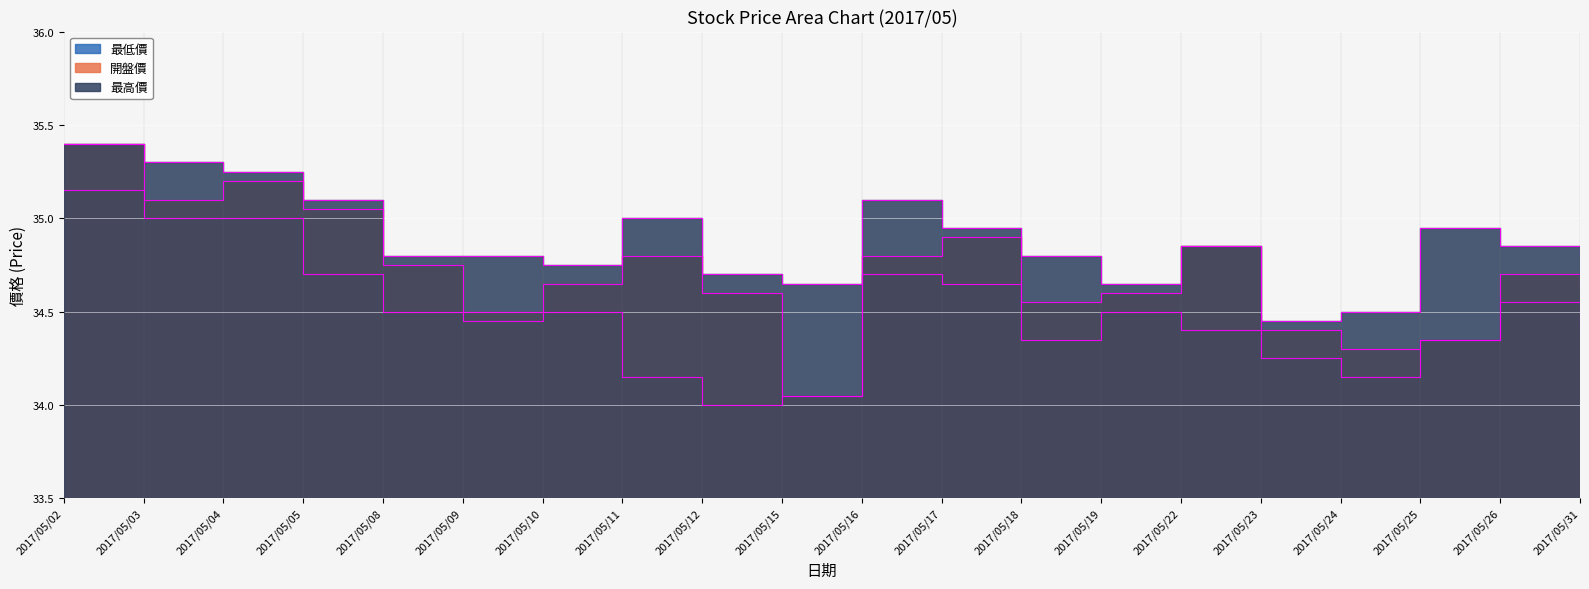

The 最高價 series shows 19.1 at 2017/05/10. True or false?

False